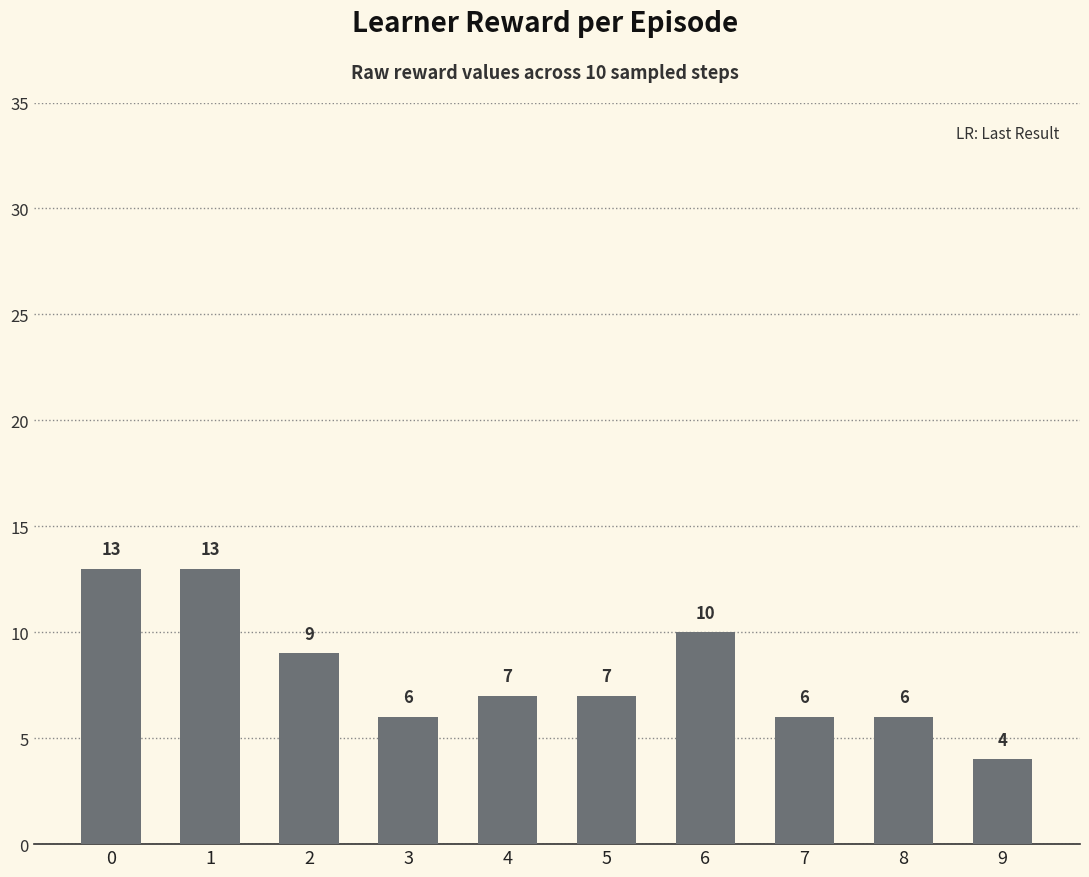

What is the ratio of the value at 6 to the value at 2?

1.1